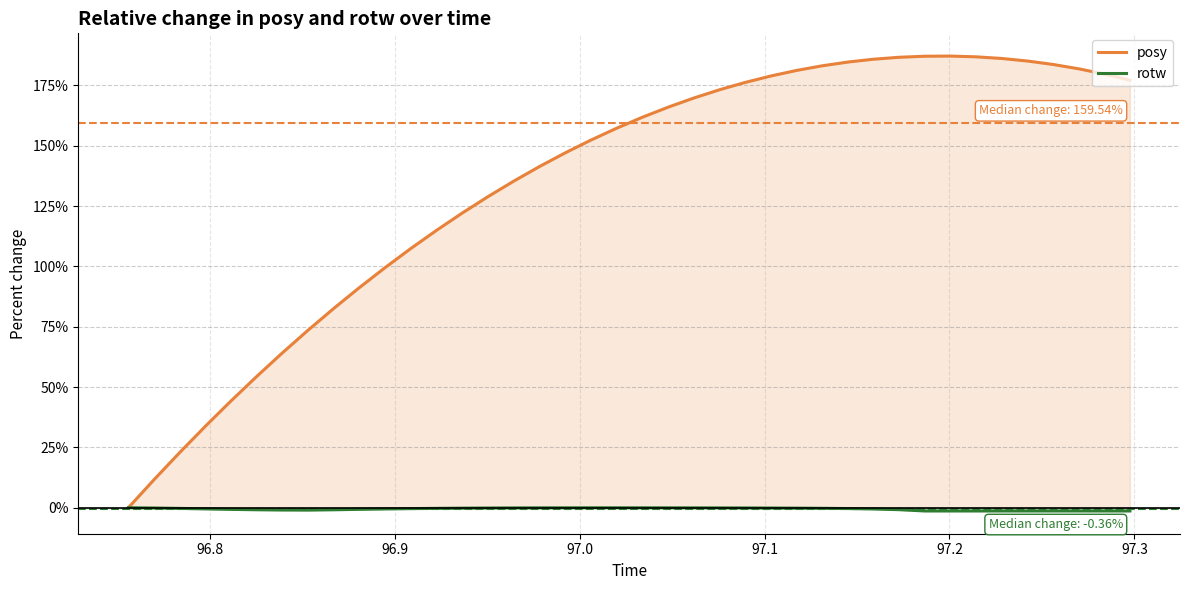

Reading left to right, extract all data points from this chart.

posy: 0.0	11.7	23.0	34.1	44.2	54.4	64.0	73.5	82.7	91.2	99.5	107.4	114.9	122.1	128.9	135.3	141.4	147.1	152.3	157.3	161.8	166.0	169.7	173.3	176.2	178.8	181.2	183.1	184.6	185.8	186.6	187.1	187.1	186.8	186.1	185.0	183.6	181.8	179.7	177.1
rotw: 0.0	-0.1	-0.3	-0.5	-0.7	-0.8	-0.9	-1.0	-0.9	-0.7	-0.5	-0.4	-0.3	-0.2	-0.1	-0.1	-0.0	-0.0	-0.0	-0.0	-0.0	-0.0	-0.0	-0.1	-0.1	-0.1	-0.2	-0.2	-0.3	-0.5	-0.8	-1.3	-1.3	-1.3	-1.3	-1.3	-1.3	-1.3	-1.3	-1.3